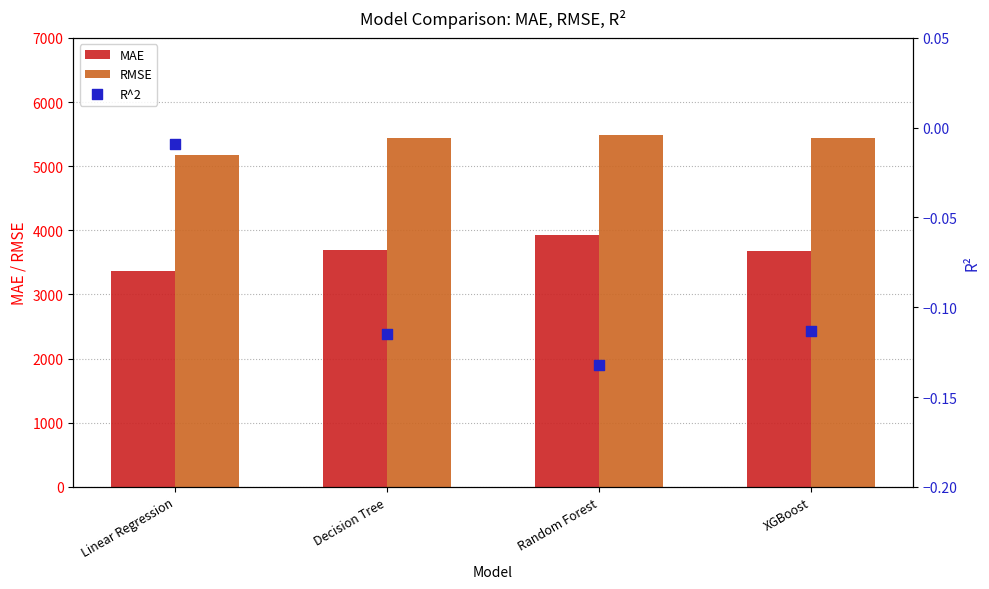

Which series has the widest spread of Y values?

MAE